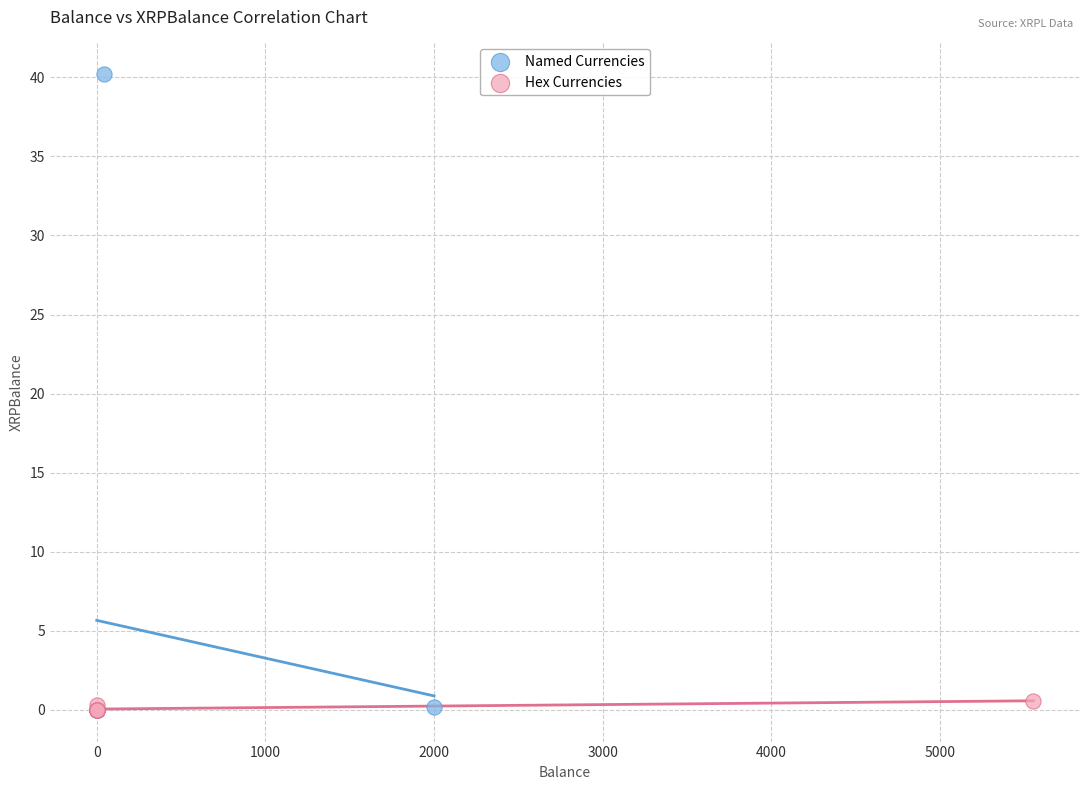

What are all the series names shown in the legend?

Named Currencies, Hex Currencies